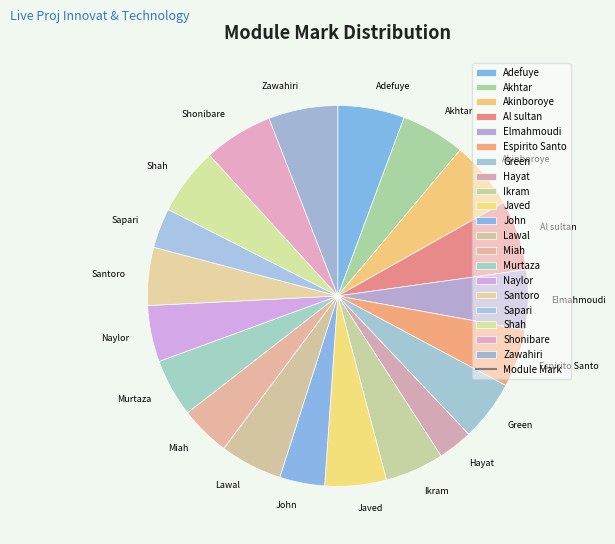

What is the ratio of the value at Shah to the value at Naylor?

1.2